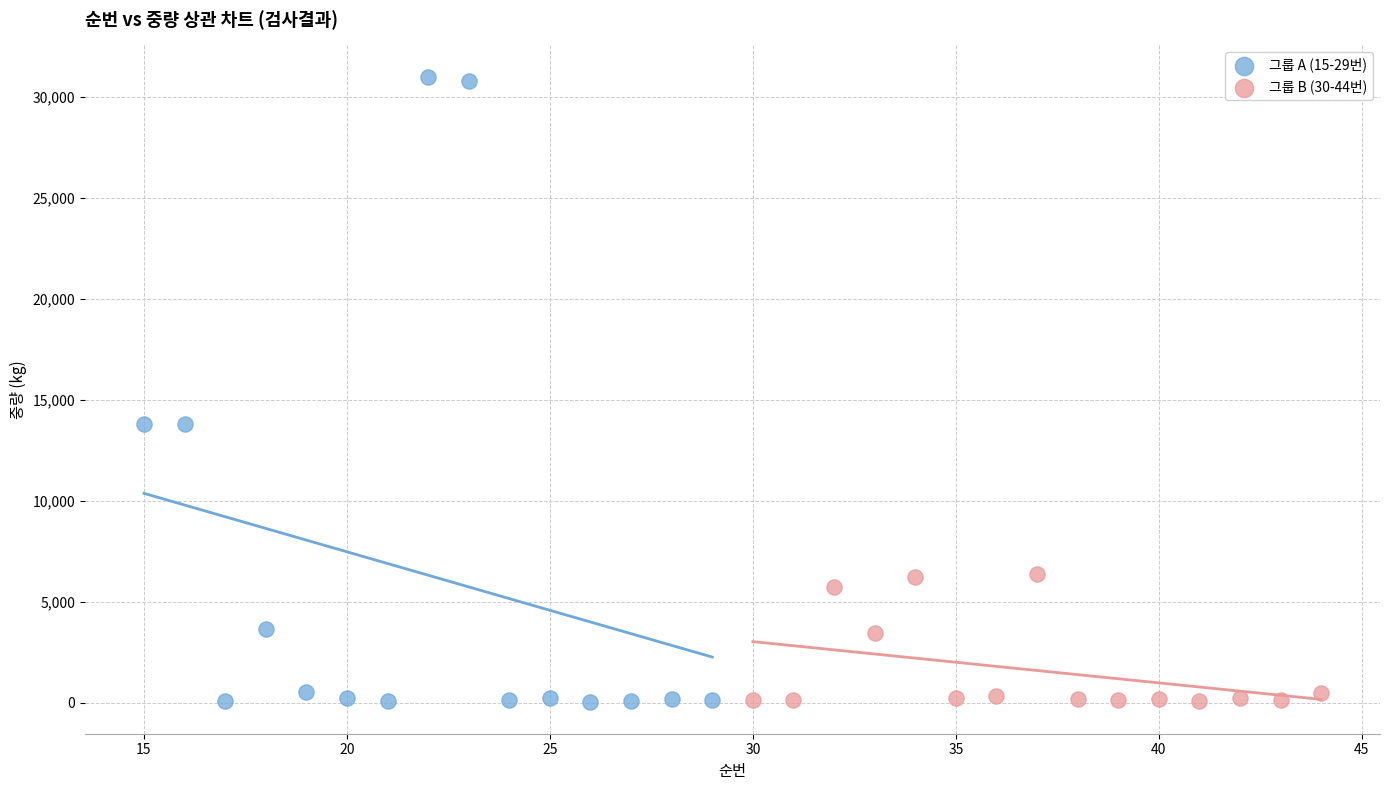

Which series has the widest spread of Y values?

그룹 A (15-29번)